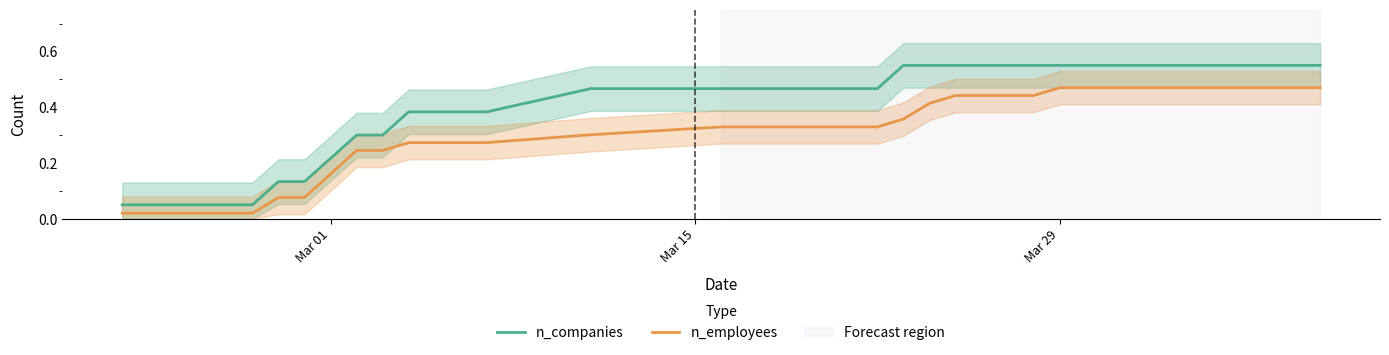

How many distinct data groups are displayed?

2